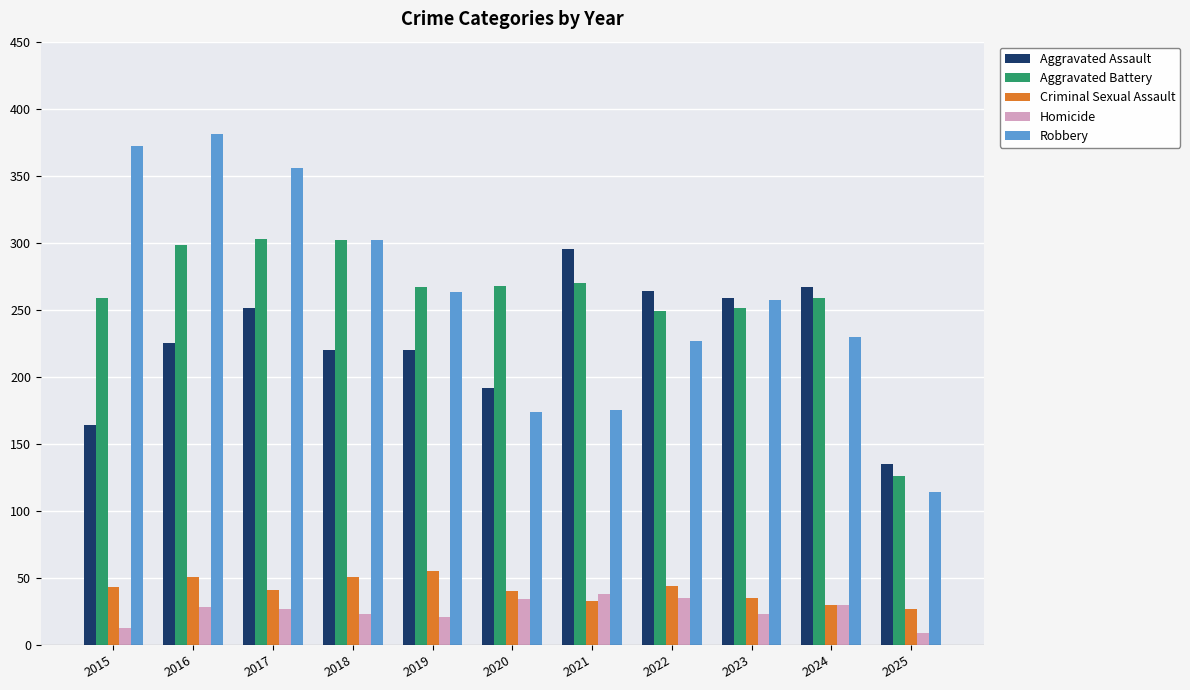

At how many categories does at least one series exceed 322?

3